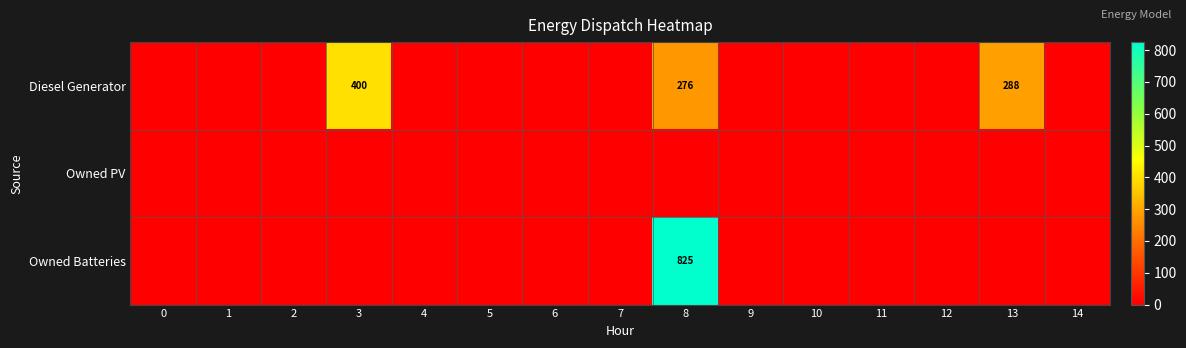

True or false: Diesel Generator has a value of 437 at 13.

False